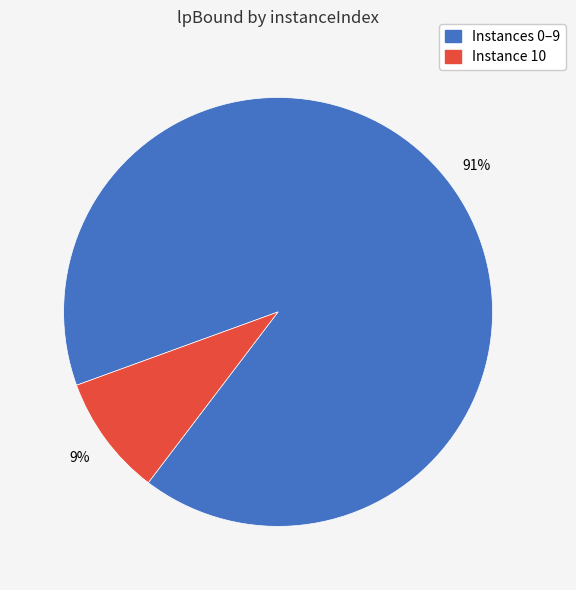

The Instances 0–9 slice represents 91% of the pie. True or false?

True